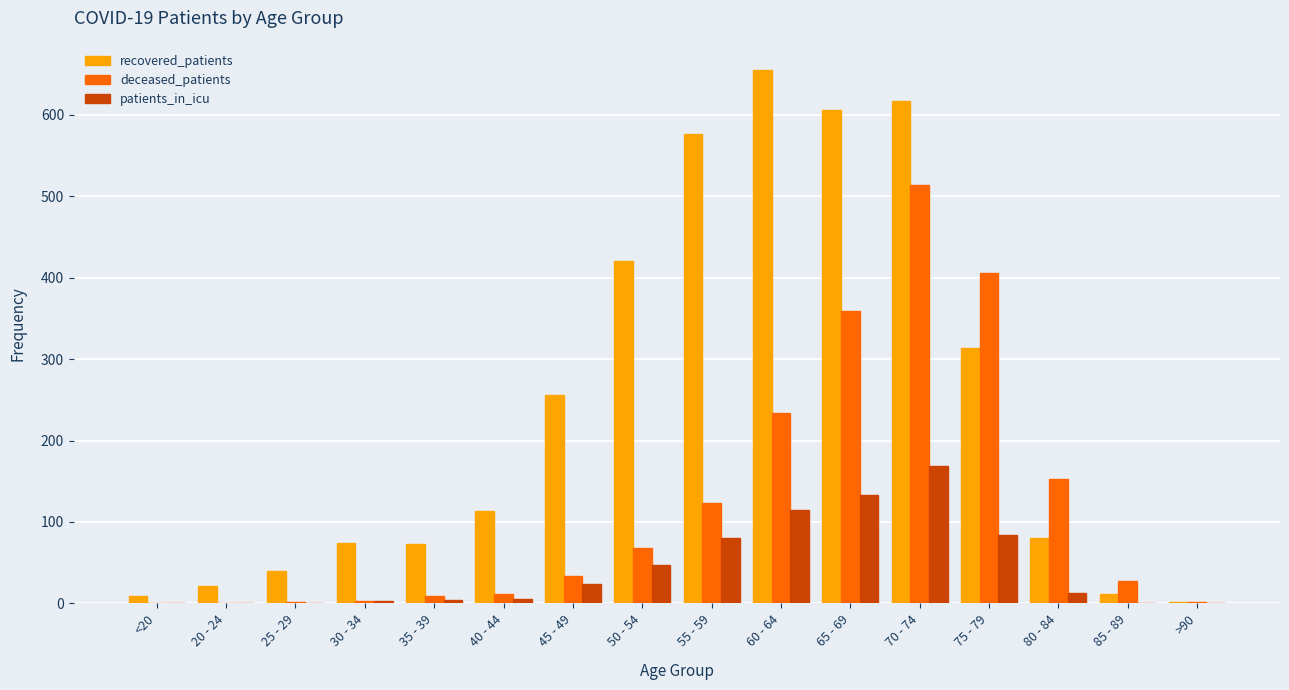

The value of recovered_patients at 40 - 44 is 113. True or false?

True